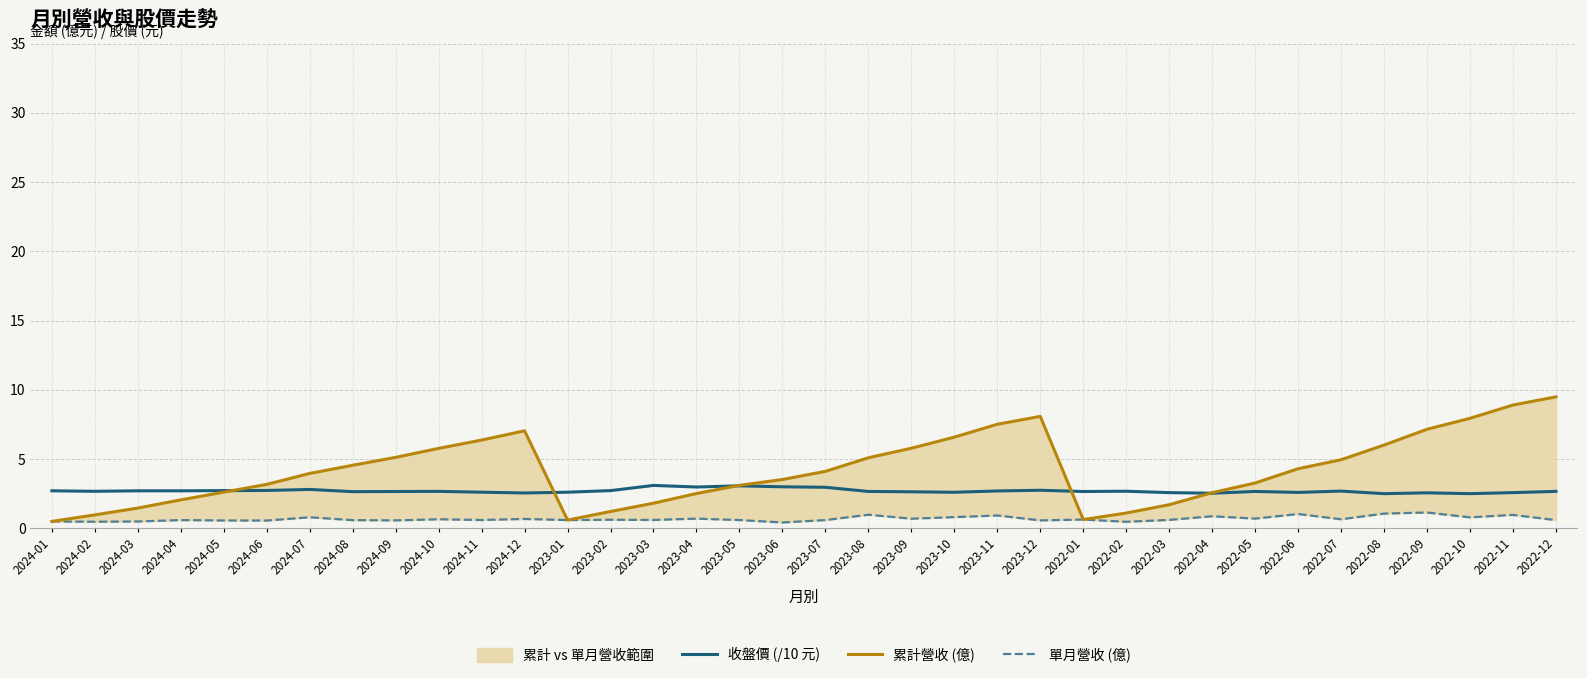

Reading right to left, transcribe all the data shown in this chart.

收盤價 (/10 元): 2022-12=2.7	2022-11=2.6	2022-10=2.5	2022-09=2.6	2022-08=2.5	2022-07=2.7	2022-06=2.6	2022-05=2.7	2022-04=2.5	2022-03=2.6	2022-02=2.7	2022-01=2.7	2023-12=2.7	2023-11=2.7	2023-10=2.6	2023-09=2.6	2023-08=2.7	2023-07=3.0	2023-06=3.0	2023-05=3.1	2023-04=3.0	2023-03=3.1	2023-02=2.7	2023-01=2.6	2024-12=2.5	2024-11=2.6	2024-10=2.7	2024-09=2.7	2024-08=2.6	2024-07=2.8	2024-06=2.7	2024-05=2.7	2024-04=2.7	2024-03=2.7	2024-02=2.7	2024-01=2.7
累計營收 (億): 2022-12=9.5	2022-11=8.9	2022-10=7.9	2022-09=7.2	2022-08=6.0	2022-07=5.0	2022-06=4.3	2022-05=3.3	2022-04=2.6	2022-03=1.7	2022-02=1.1	2022-01=0.6	2023-12=8.1	2023-11=7.5	2023-10=6.6	2023-09=5.8	2023-08=5.1	2023-07=4.1	2023-06=3.5	2023-05=3.1	2023-04=2.5	2023-03=1.8	2023-02=1.2	2023-01=0.6	2024-12=7.0	2024-11=6.4	2024-10=5.8	2024-09=5.1	2024-08=4.5	2024-07=4.0	2024-06=3.2	2024-05=2.6	2024-04=2.0	2024-03=1.5	2024-02=1.0	2024-01=0.5
單月營收 (億): 2022-12=0.6	2022-11=1.0	2022-10=0.8	2022-09=1.1	2022-08=1.1	2022-07=0.7	2022-06=1.0	2022-05=0.7	2022-04=0.9	2022-03=0.6	2022-02=0.5	2022-01=0.6	2023-12=0.6	2023-11=0.9	2023-10=0.8	2023-09=0.7	2023-08=1.0	2023-07=0.6	2023-06=0.4	2023-05=0.6	2023-04=0.7	2023-03=0.6	2023-02=0.6	2023-01=0.6	2024-12=0.7	2024-11=0.6	2024-10=0.7	2024-09=0.6	2024-08=0.6	2024-07=0.8	2024-06=0.6	2024-05=0.6	2024-04=0.6	2024-03=0.5	2024-02=0.5	2024-01=0.5